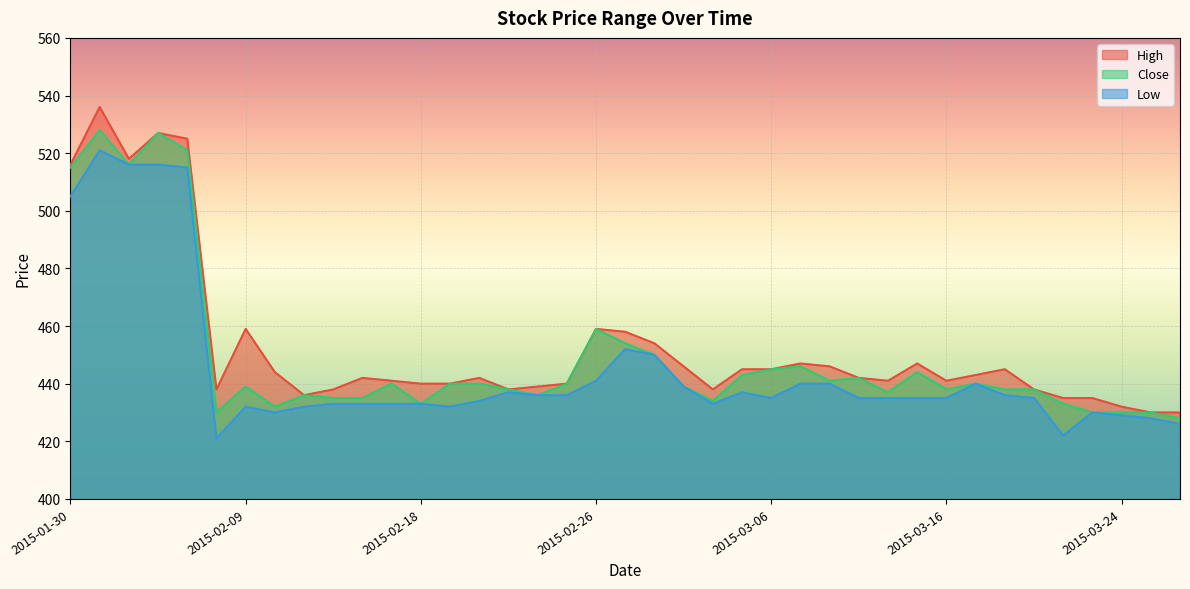

What is the value of the High point at the 32nd from the left?

443